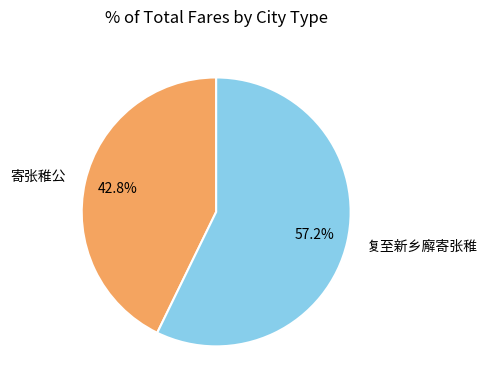

Rank the categories by value from highest to lowest.

复至新乡廨寄张稚, 寄张稚公